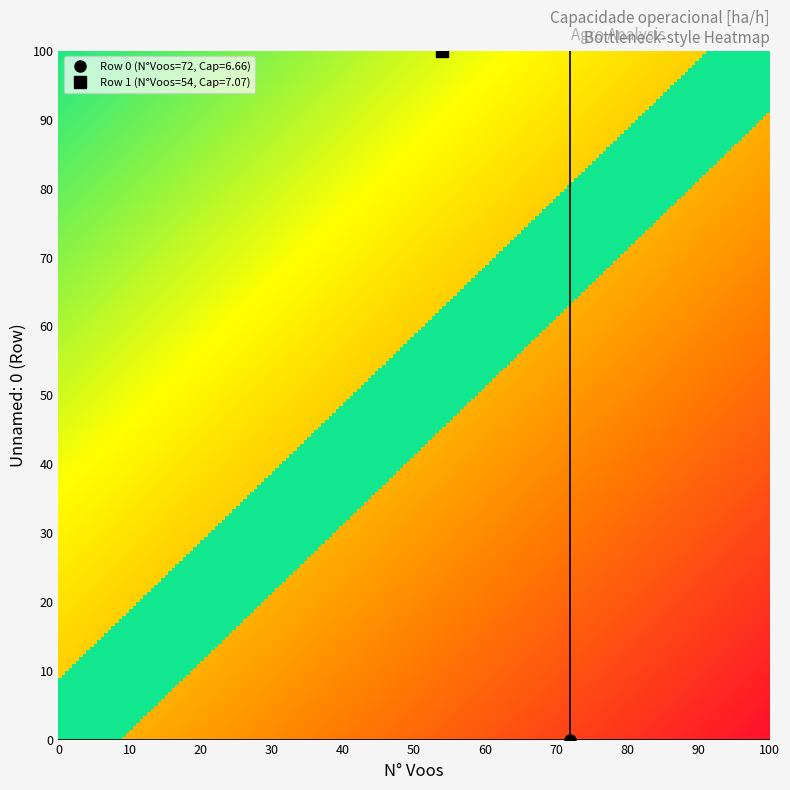

True or false: 1 has a value of 22.3 at N_Voos.

False